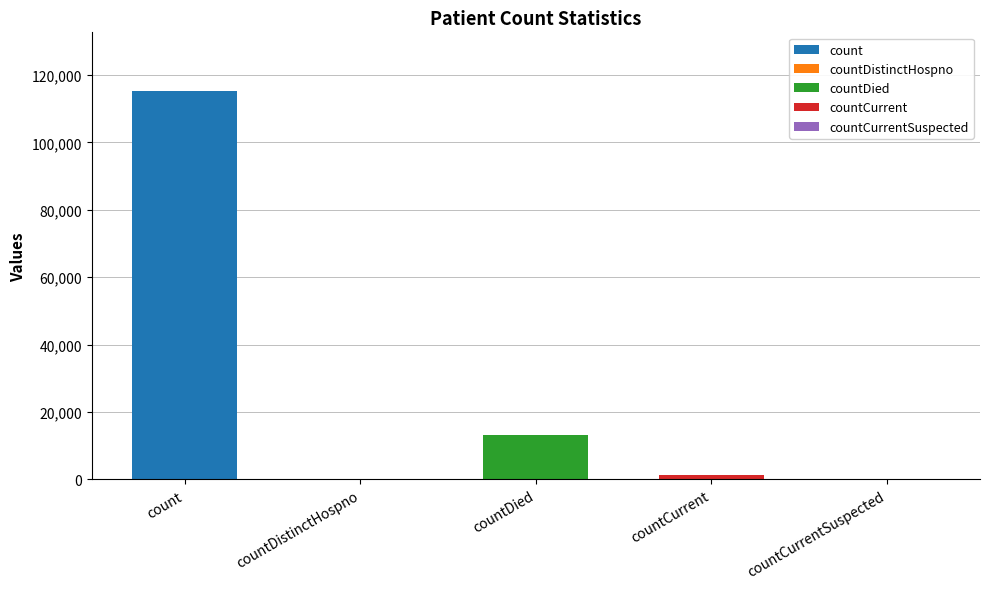

Is it true that the value at countCurrentSuspected is -63337?

False